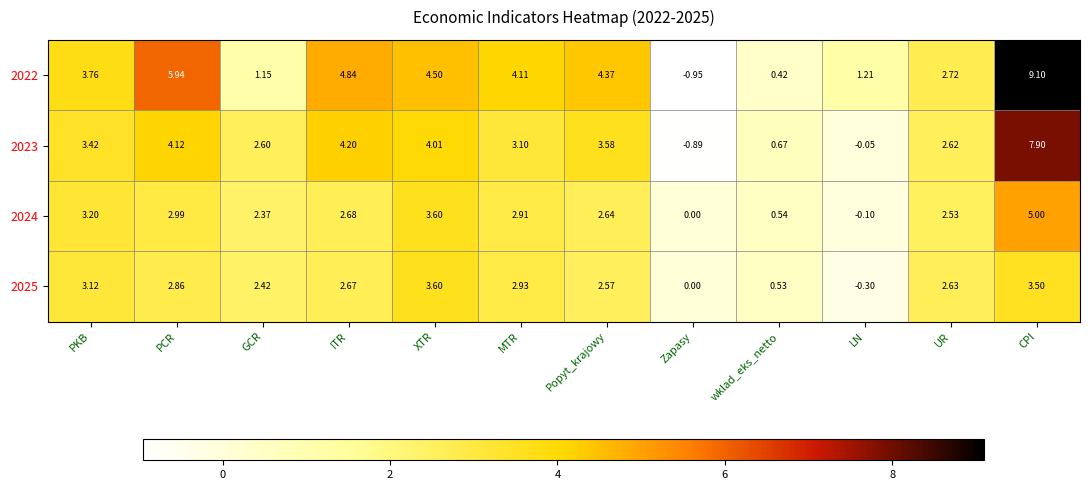

At which label does 2022 reach its minimum?

Zapasy